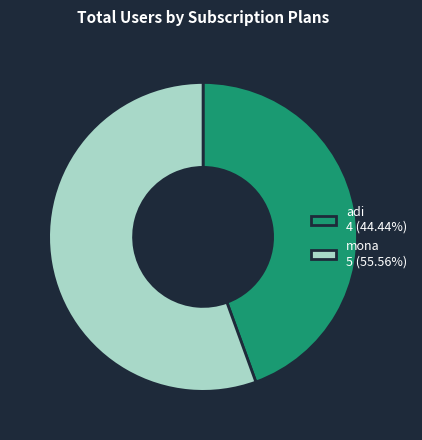

Is there any slice that represents more than half of the pie?

Yes